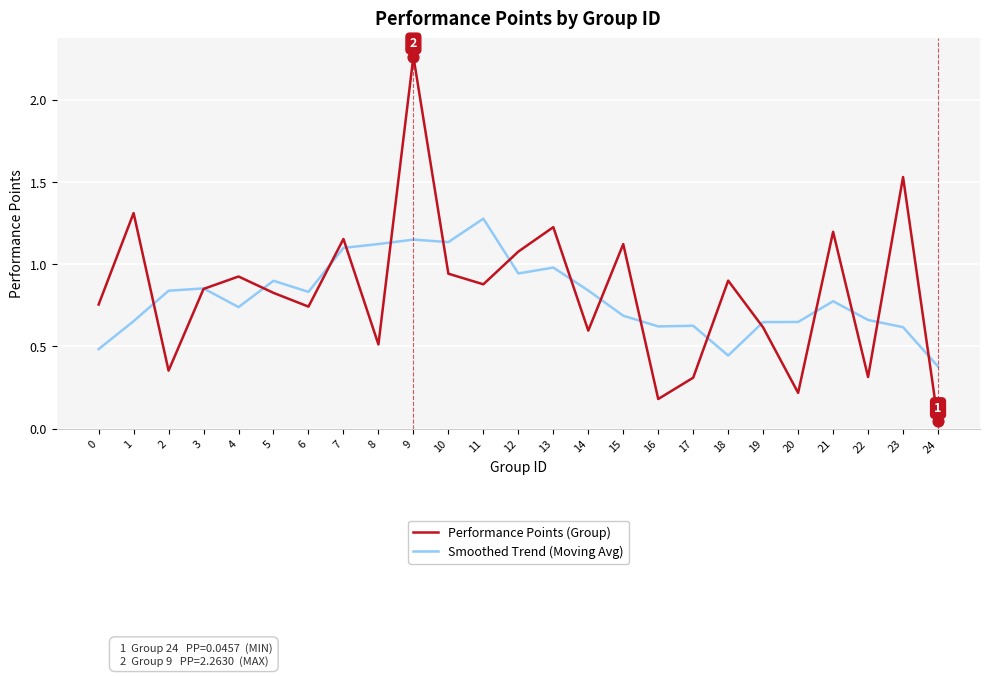

Which series changed the most between 1 and 24?

Performance Points (Group)